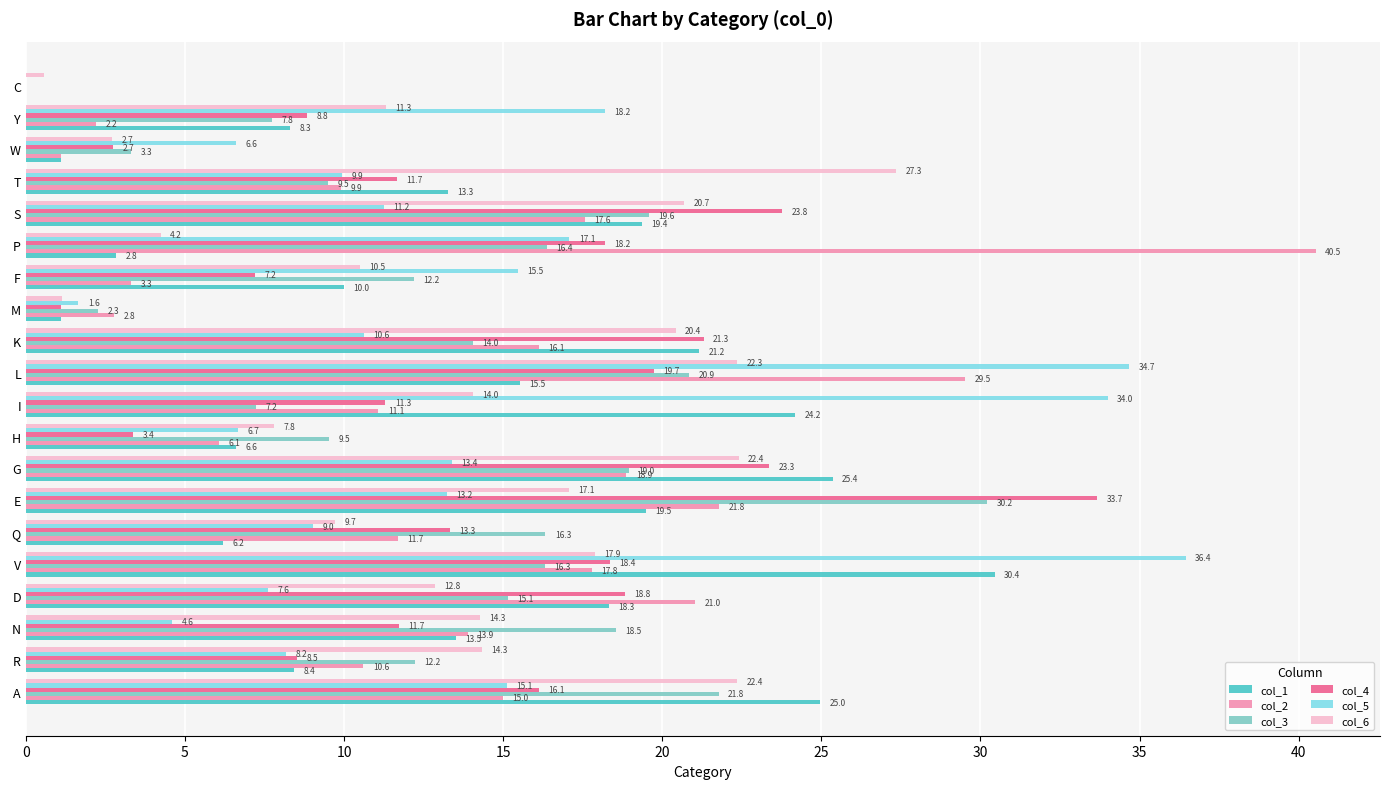

Which category has the highest value in the col_4 series?

E